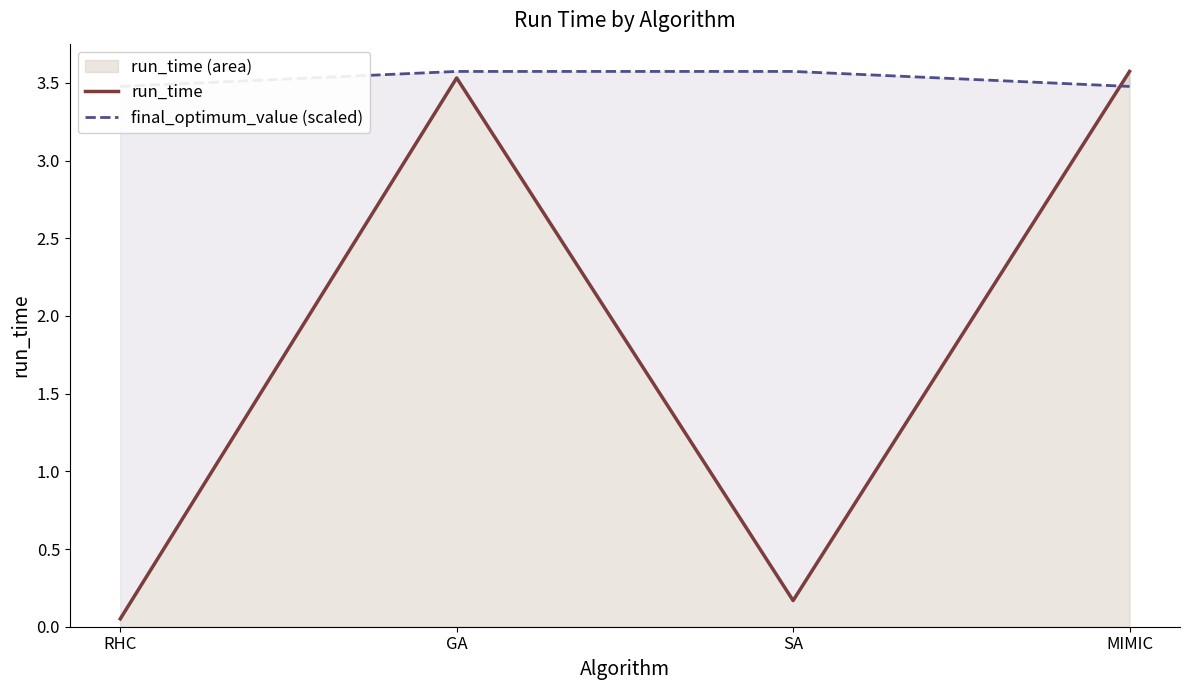

In run_time (area), how many points are higher than both neighbors (excluding endpoints)?

1